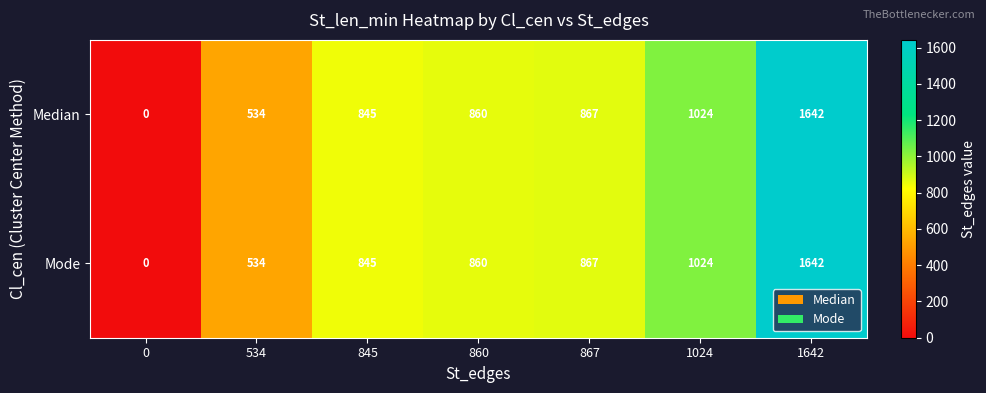

At which category is the sum across all series the highest?

1642